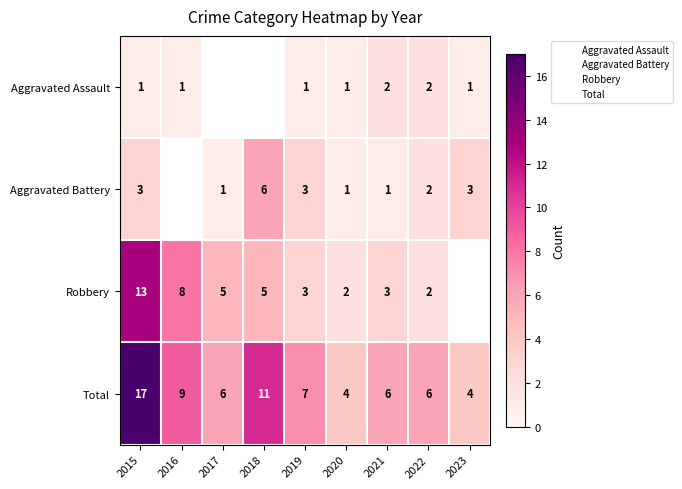

What is the sum of the Robbery values at 2015 and 2018?

18.0